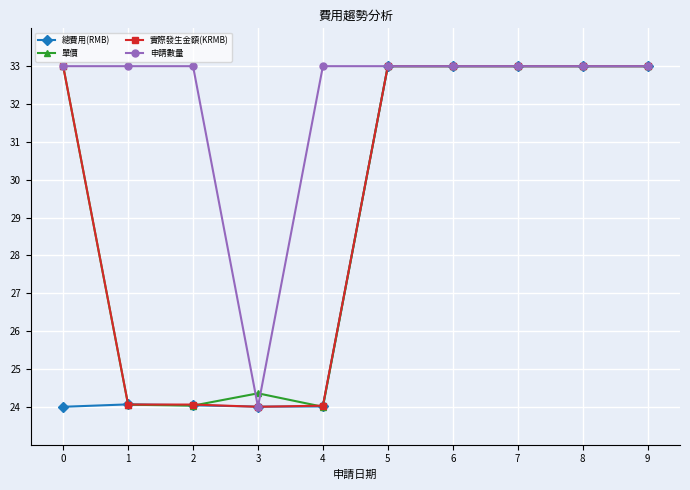

What is the value of the 實際發生金額(KRMB) point at the 9th from the left?

33.0